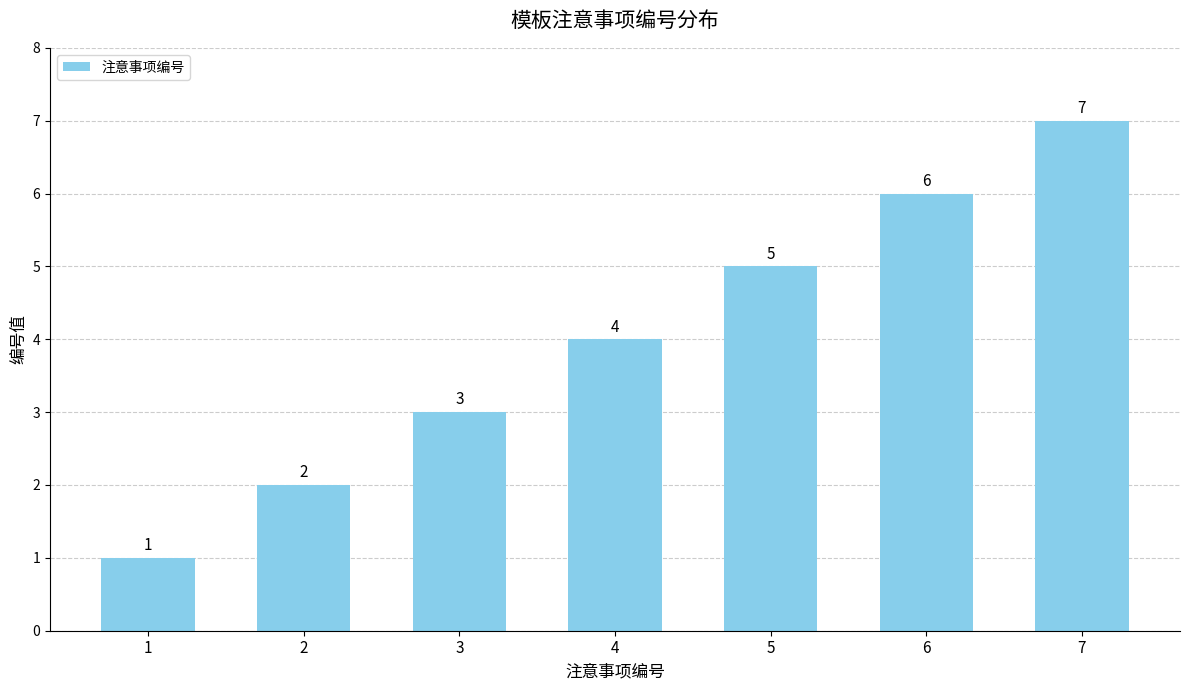

Which has a higher value, 4 or 6?

6